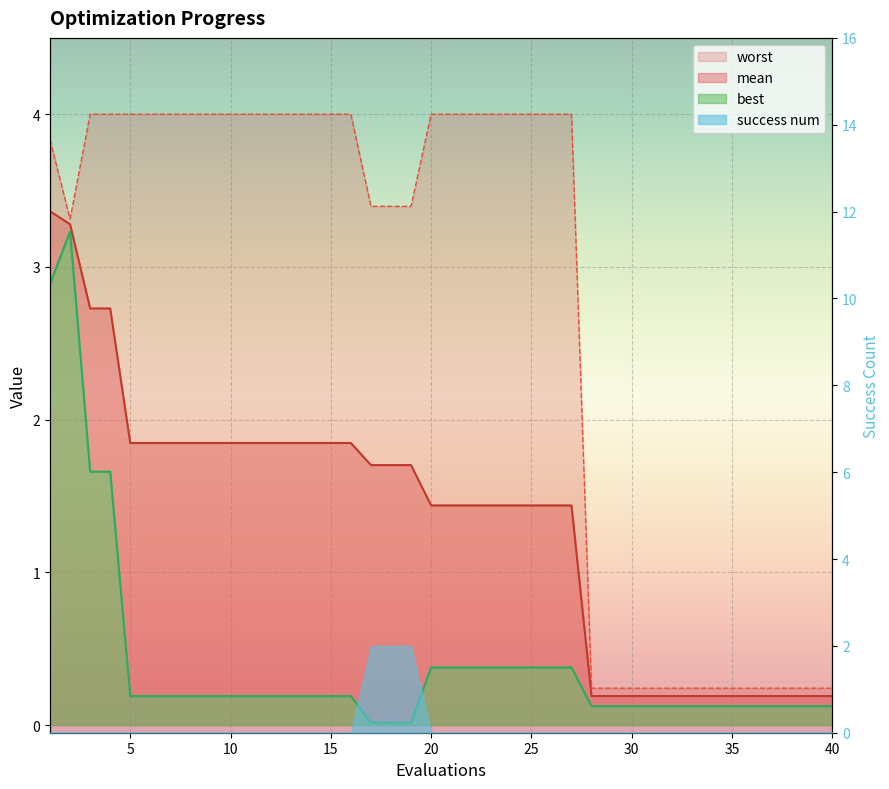

What is the value of the best point at the 4th from the left?

1.7